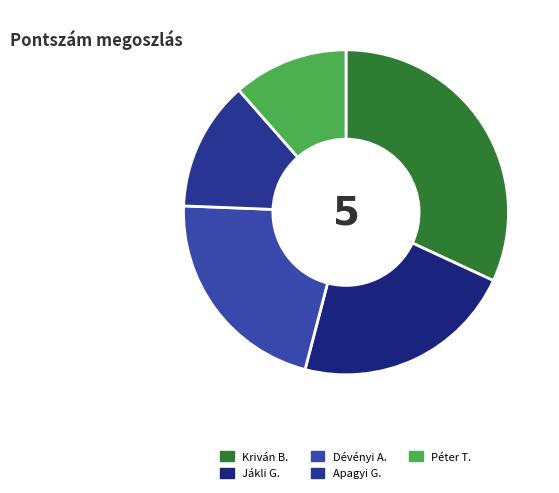

What is the total percentage of Dévényi A. and Jákli G.?

43.7%